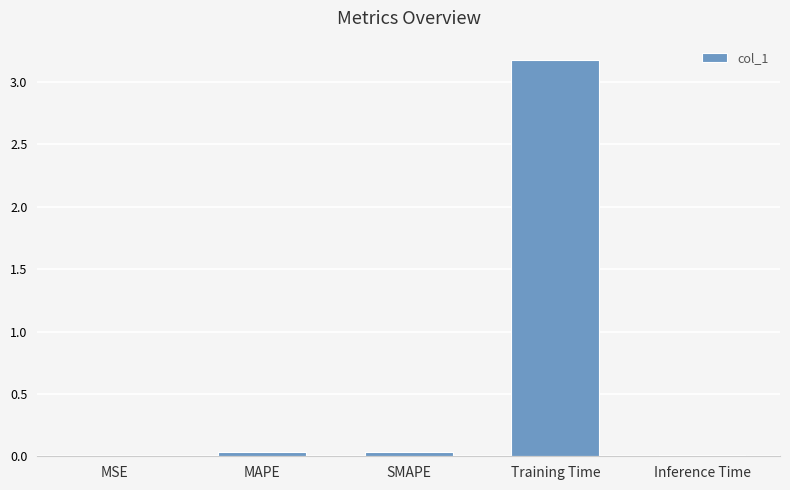

What is the maximum value shown in the chart?

3.2